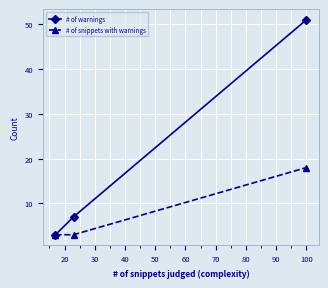

What is the minimum value shown in the chart?

3